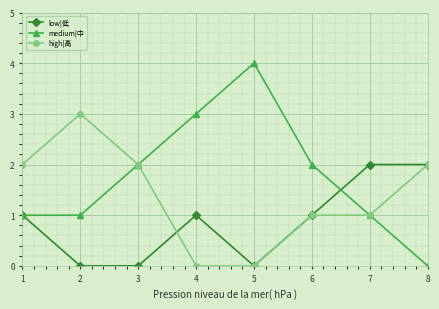

List the series in order of their overall mean, lowest first.

low|低, high|高, medium|中